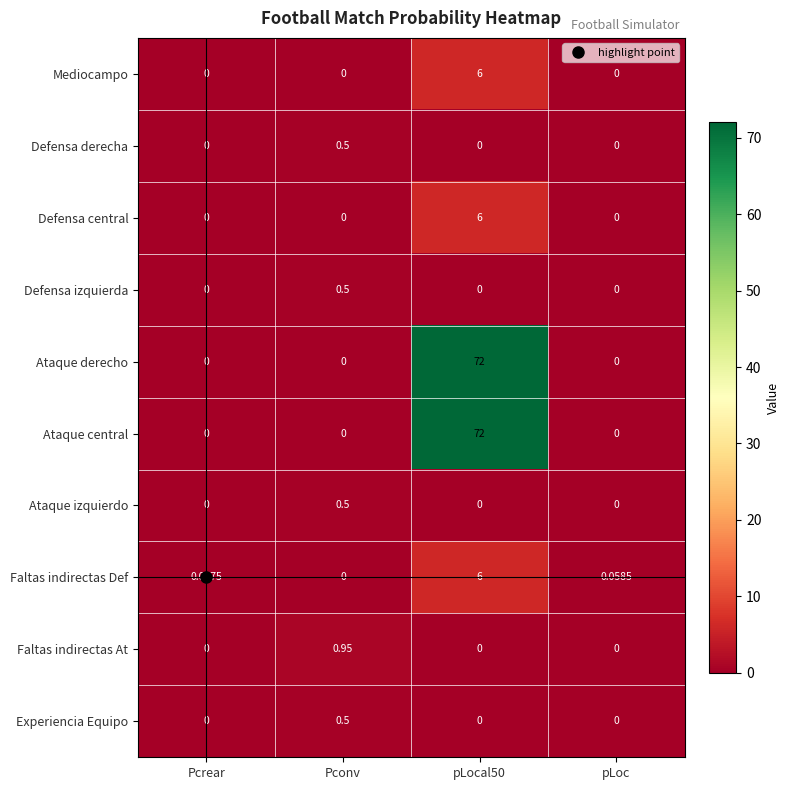

Reading left to right, what are all the values shown in this chart?

Mediocampo: Pcrear=0.0	Pconv=0.0	pLocal50=6.0	pLoc=0.0
Defensa derecha: Pcrear=0.0	Pconv=0.5	pLocal50=0.0	pLoc=0.0
Defensa central: Pcrear=0.0	Pconv=0.0	pLocal50=6.0	pLoc=0.0
Defensa izquierda: Pcrear=0.0	Pconv=0.5	pLocal50=0.0	pLoc=0.0
Ataque derecho: Pcrear=0.0	Pconv=0.0	pLocal50=72.0	pLoc=0.0
Ataque central: Pcrear=0.0	Pconv=0.0	pLocal50=72.0	pLoc=0.0
Ataque izquierdo: Pcrear=0.0	Pconv=0.5	pLocal50=0.0	pLoc=0.0
Faltas indirectas Def: Pcrear=0.1	Pconv=0.0	pLocal50=6.0	pLoc=0.1
Faltas indirectas At: Pcrear=0.0	Pconv=0.9	pLocal50=0.0	pLoc=0.0
Experiencia Equipo: Pcrear=0.0	Pconv=0.5	pLocal50=0.0	pLoc=0.0